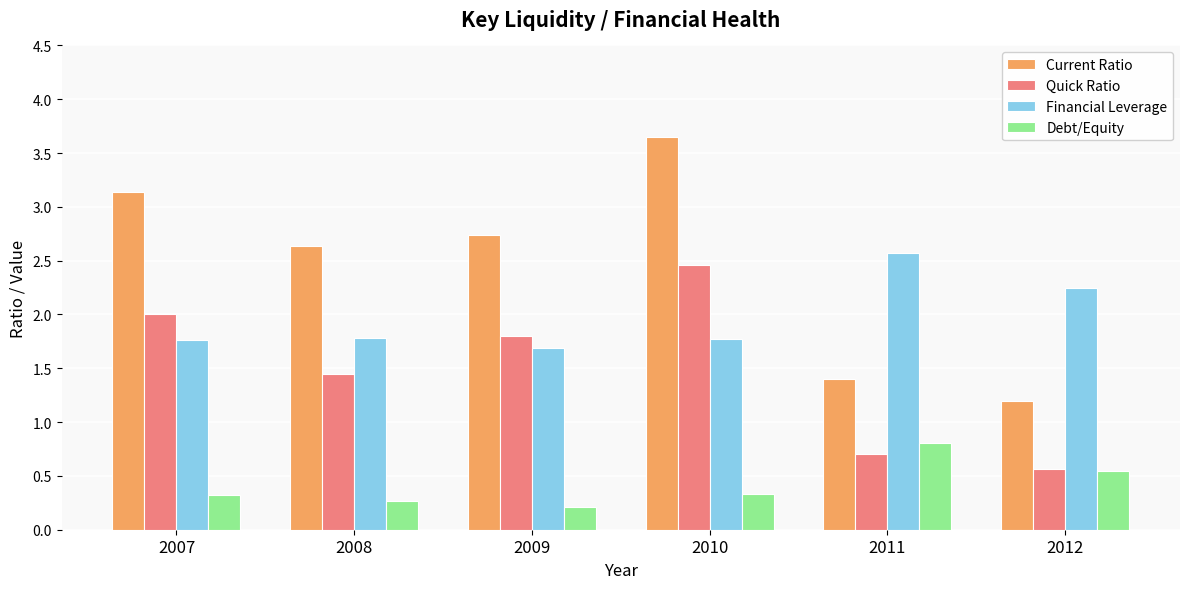

Rank the series by their maximum value, from highest to lowest.

Current Ratio, Financial Leverage, Quick Ratio, Debt/Equity